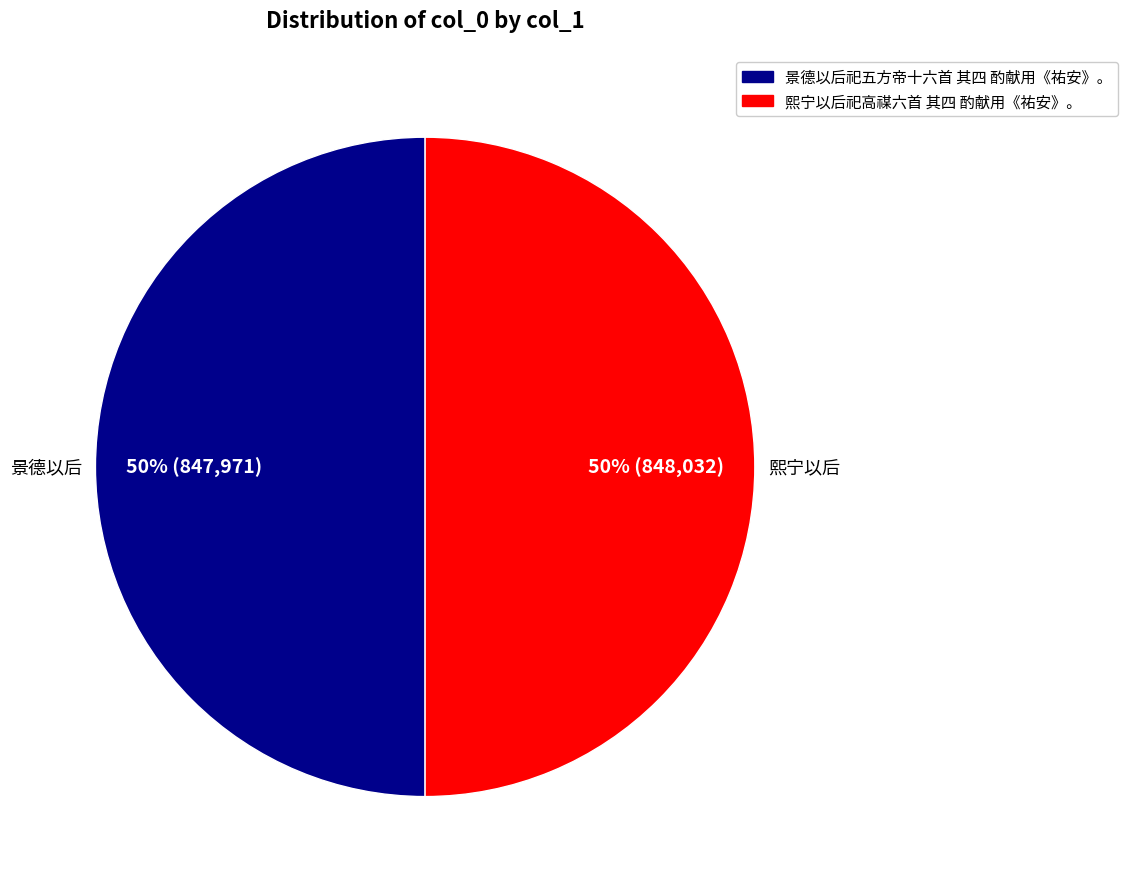

To the nearest percent, what is the combined percentage of 景德以后祀五方帝十六首 其四 酌献用《祐安》。 and 熙宁以后祀高禖六首 其四 酌献用《祐安》。?

100%